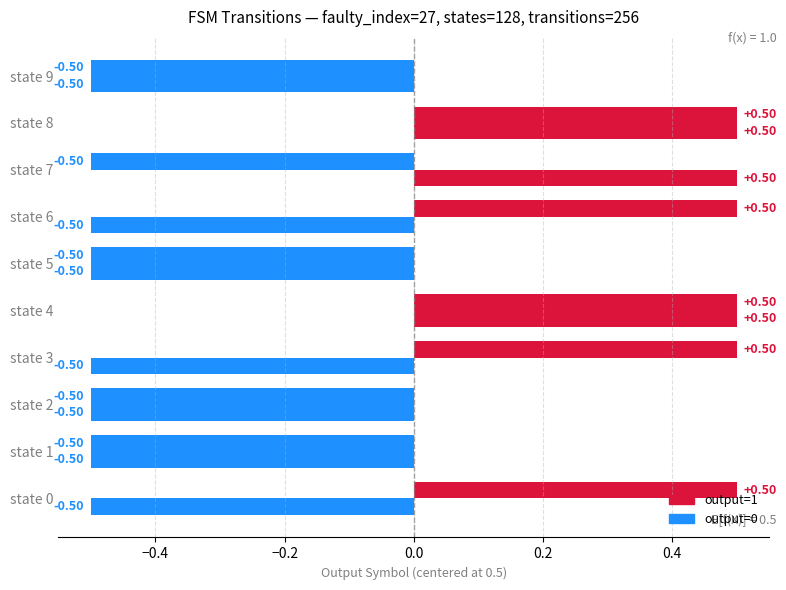

How many distinct data groups are displayed?

2